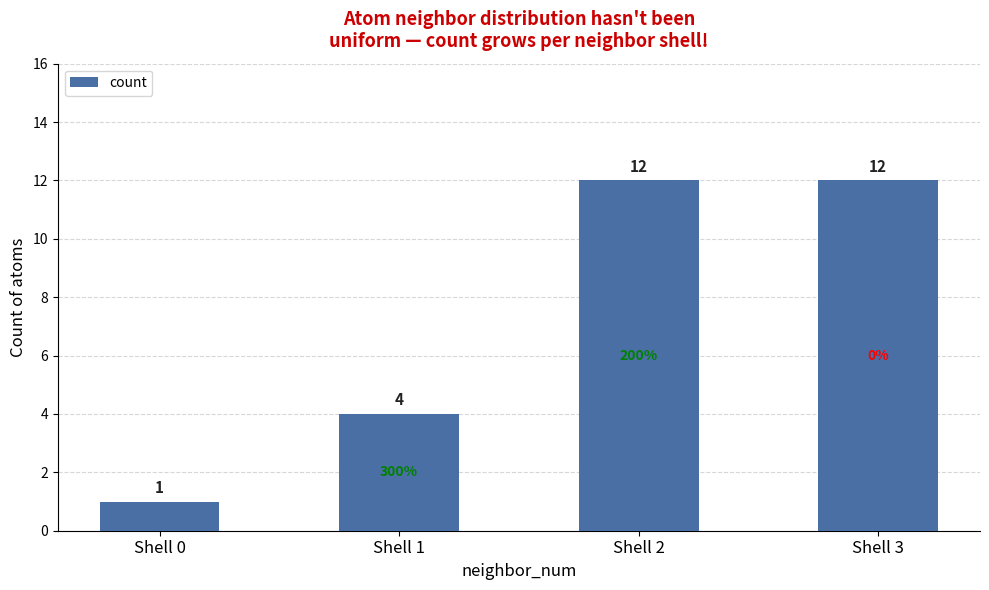

What is the average value?

7